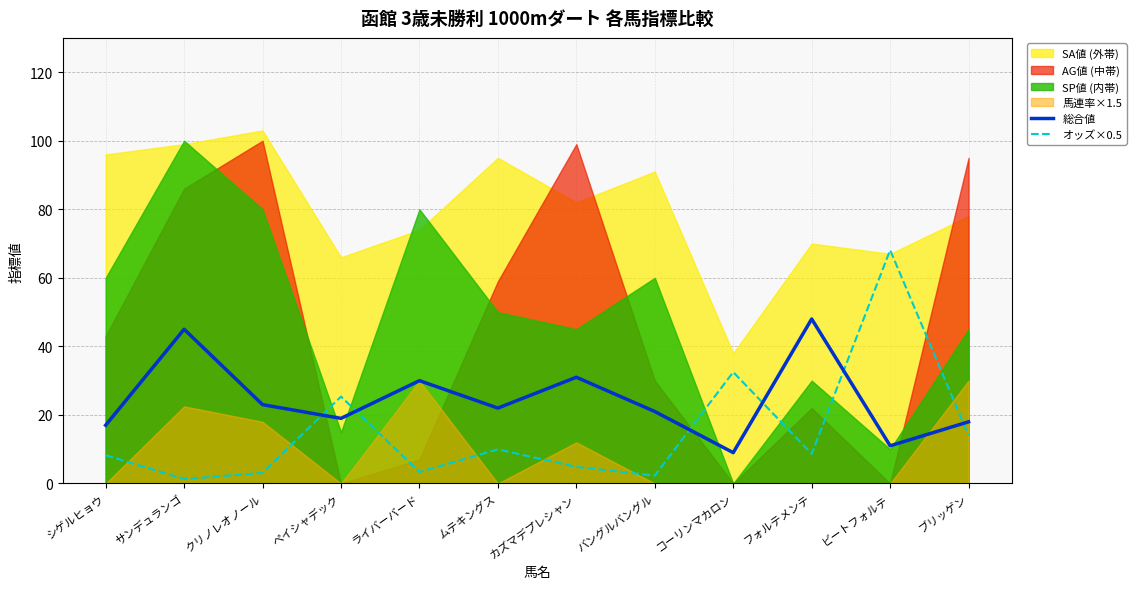

The value of 総合値 at カズマデプレシャン is 31.0. True or false?

True